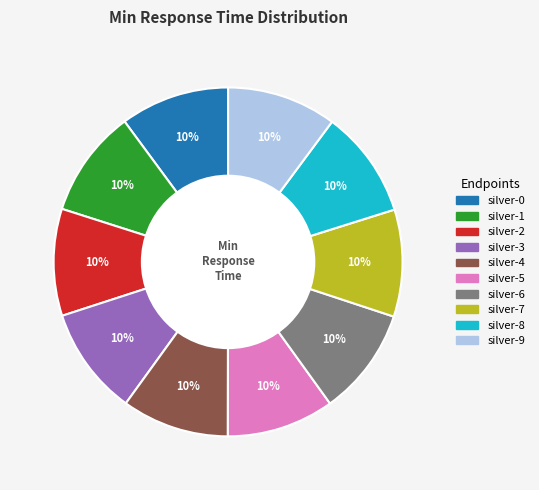

To the nearest percent, what portion does silver-0 represent?

10%